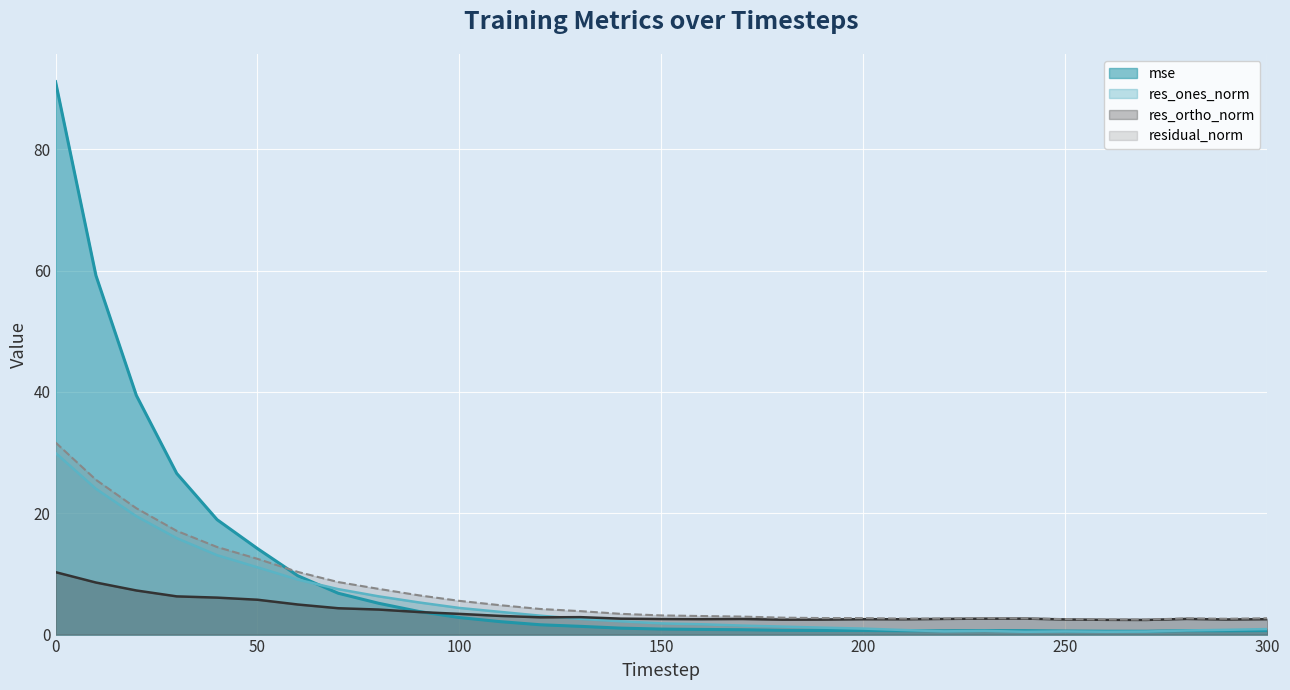

Which category has the lowest value in the res_ones_norm series?

240